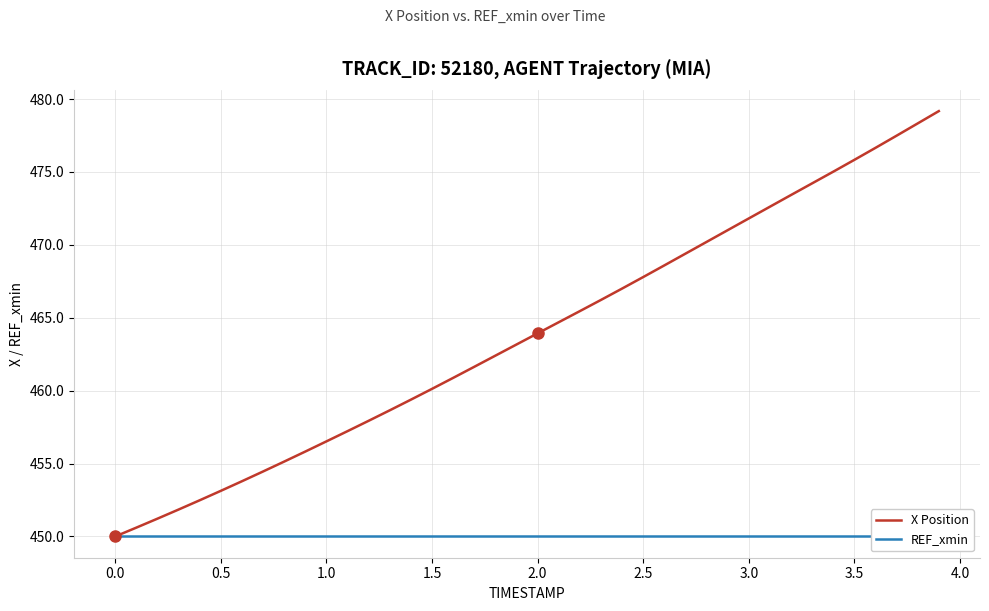

How many data points in X Position are above 463?

21